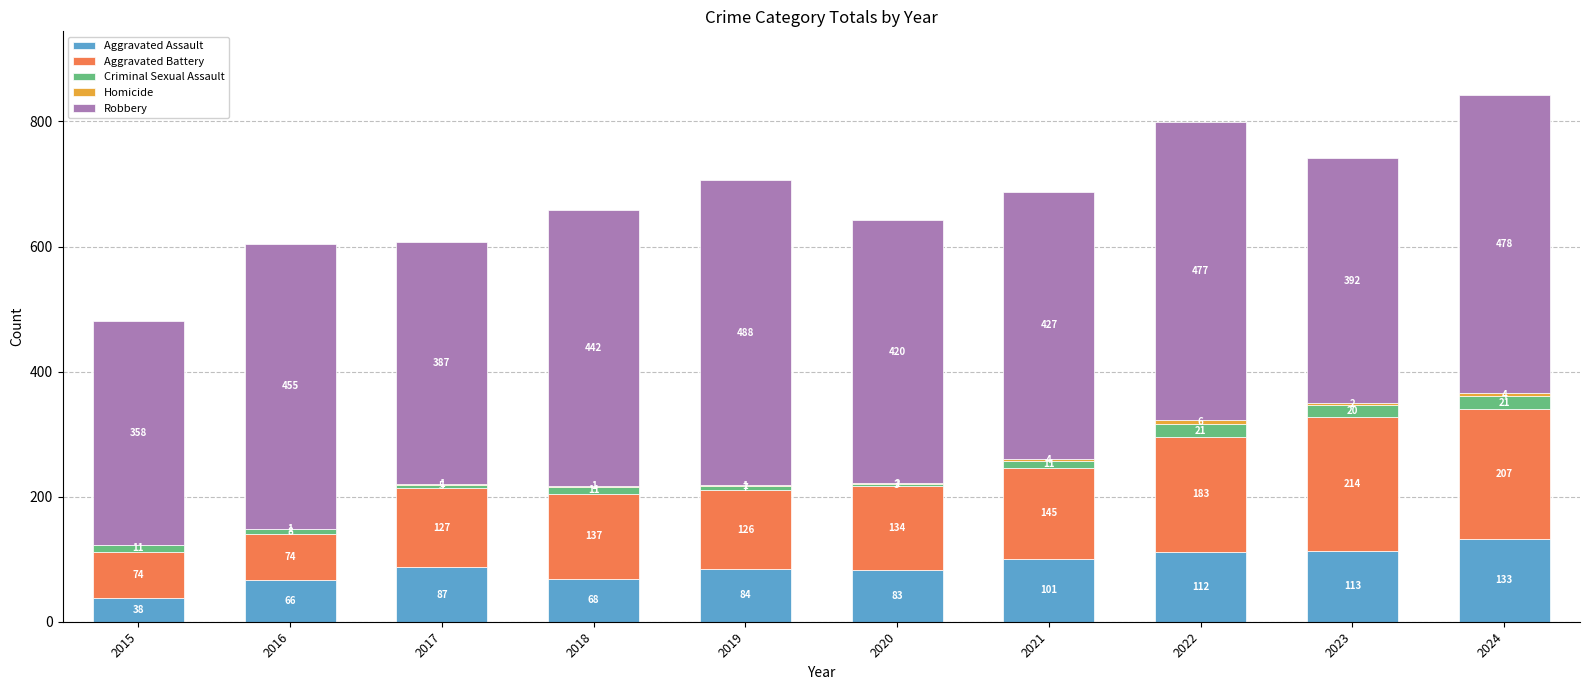

What is the total value across all series at 2024?

843